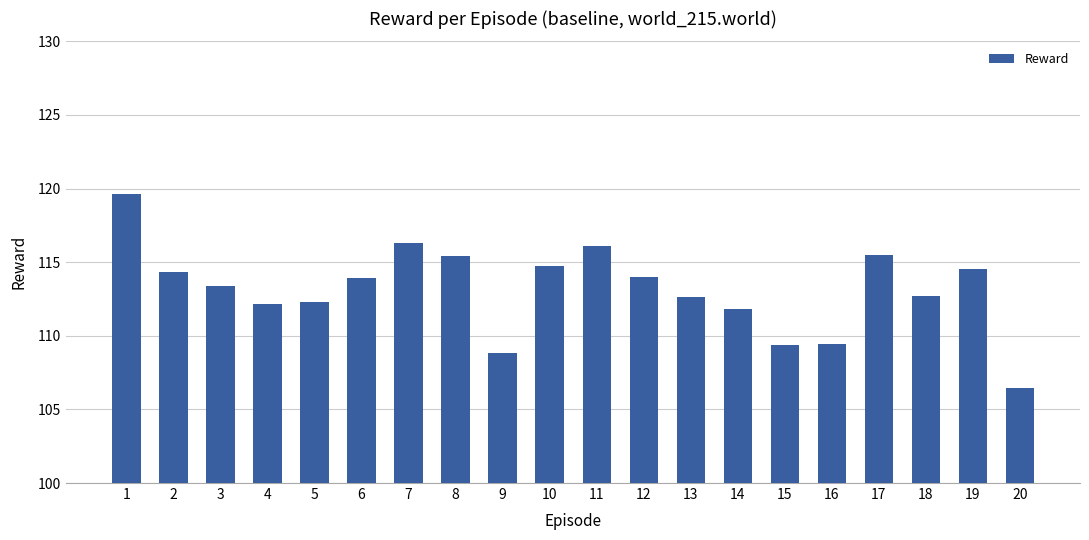

At which category does the chart reach its minimum across all series?

20